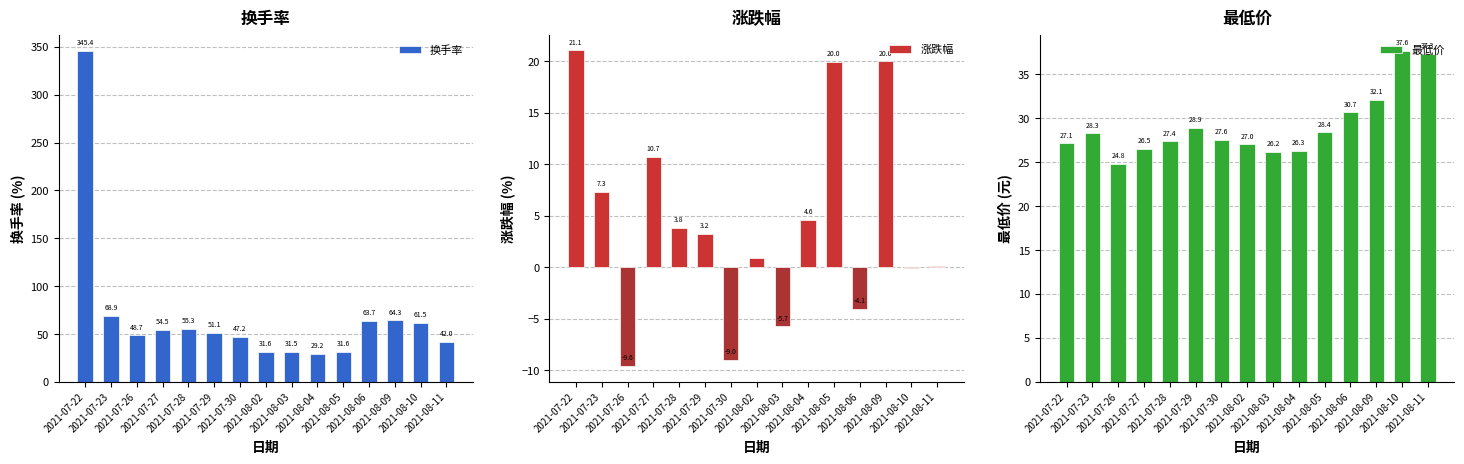

Reading left to right, what are all the values shown in this chart?

换手率: 345.4	68.9	48.7	54.5	55.3	51.1	47.2	31.6	31.5	29.2	31.6	63.7	64.3	61.5	42.0
涨跌幅: 21.1	7.3	-9.6	10.7	3.8	3.2	-9.0	0.9	-5.7	4.6	20.0	-4.1	20.0	-0.1	0.1
最低价: 27.1	28.3	24.8	26.5	27.4	28.9	27.6	27.0	26.2	26.3	28.4	30.7	32.1	37.6	37.3